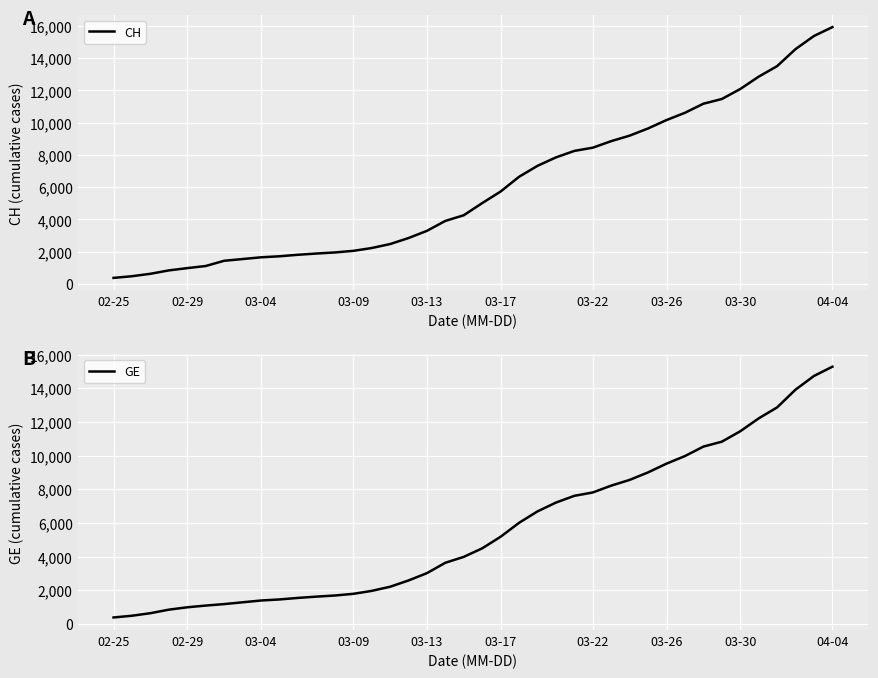

At how many categories does at least one series exceed 12100?

5